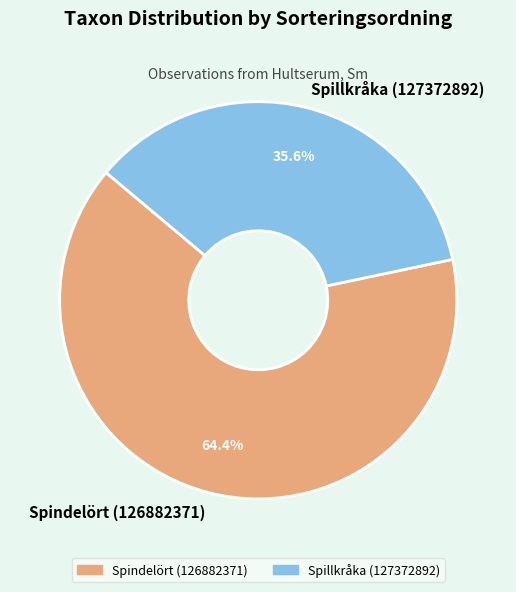

To the nearest percent, what is the average slice percentage?

50%